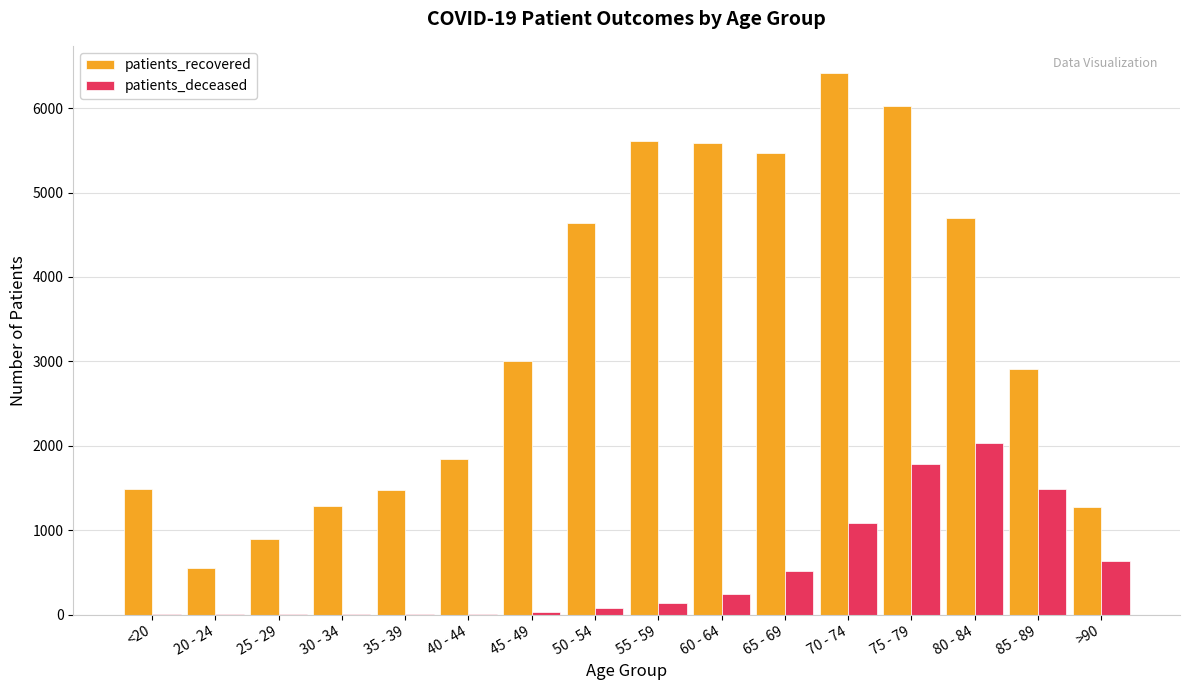

Is it true that patients_recovered equals 754 at 30 - 34?

False